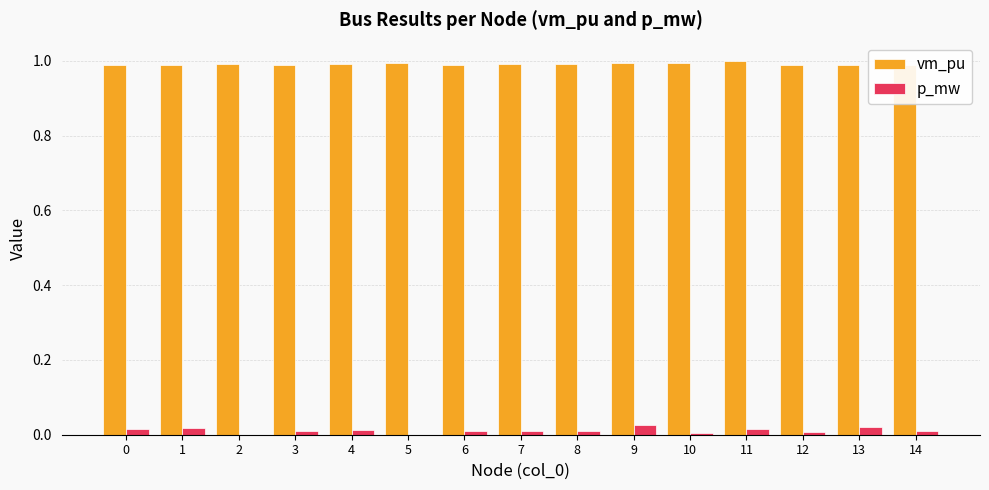

What are all the series names shown in the legend?

vm_pu, p_mw